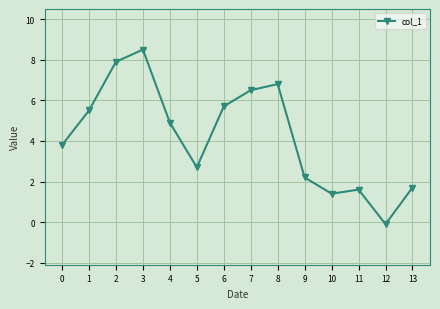

What is the change in value from 5 to 6?

+3.0